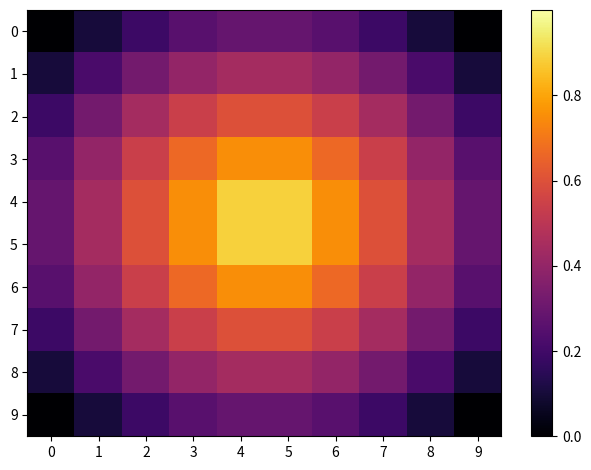

Reading right to left, extract all data points from this chart.

0: 9=0.0	8=0.1	7=0.2	6=0.3	5=0.3	4=0.3	3=0.3	2=0.2	1=0.1	0=0.0
1: 9=0.1	8=0.2	7=0.3	6=0.4	5=0.4	4=0.4	3=0.4	2=0.3	1=0.2	0=0.1
2: 9=0.2	8=0.3	7=0.4	6=0.5	5=0.6	4=0.6	3=0.5	2=0.4	1=0.3	0=0.2
3: 9=0.3	8=0.4	7=0.5	6=0.7	5=0.8	4=0.8	3=0.7	2=0.5	1=0.4	0=0.3
4: 9=0.3	8=0.4	7=0.6	6=0.8	5=0.9	4=0.9	3=0.8	2=0.6	1=0.4	0=0.3
5: 9=0.3	8=0.4	7=0.6	6=0.8	5=0.9	4=0.9	3=0.8	2=0.6	1=0.4	0=0.3
6: 9=0.3	8=0.4	7=0.5	6=0.7	5=0.8	4=0.8	3=0.7	2=0.5	1=0.4	0=0.3
7: 9=0.2	8=0.3	7=0.4	6=0.5	5=0.6	4=0.6	3=0.5	2=0.4	1=0.3	0=0.2
8: 9=0.1	8=0.2	7=0.3	6=0.4	5=0.4	4=0.4	3=0.4	2=0.3	1=0.2	0=0.1
9: 9=0.0	8=0.1	7=0.2	6=0.3	5=0.3	4=0.3	3=0.3	2=0.2	1=0.1	0=0.0